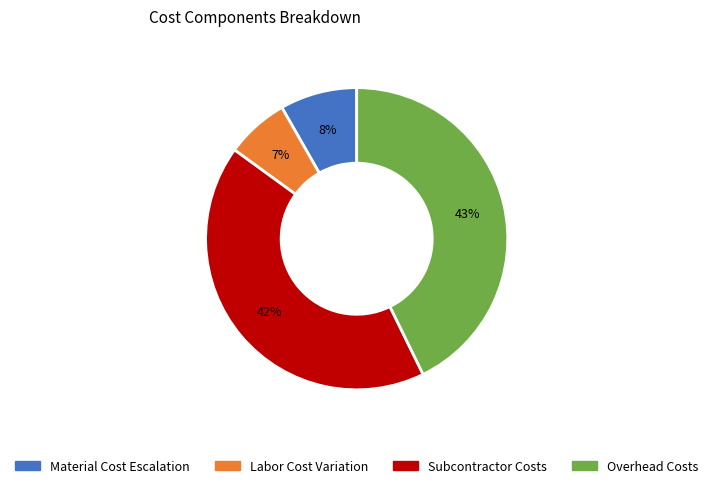

Does any single category account for the majority?

No